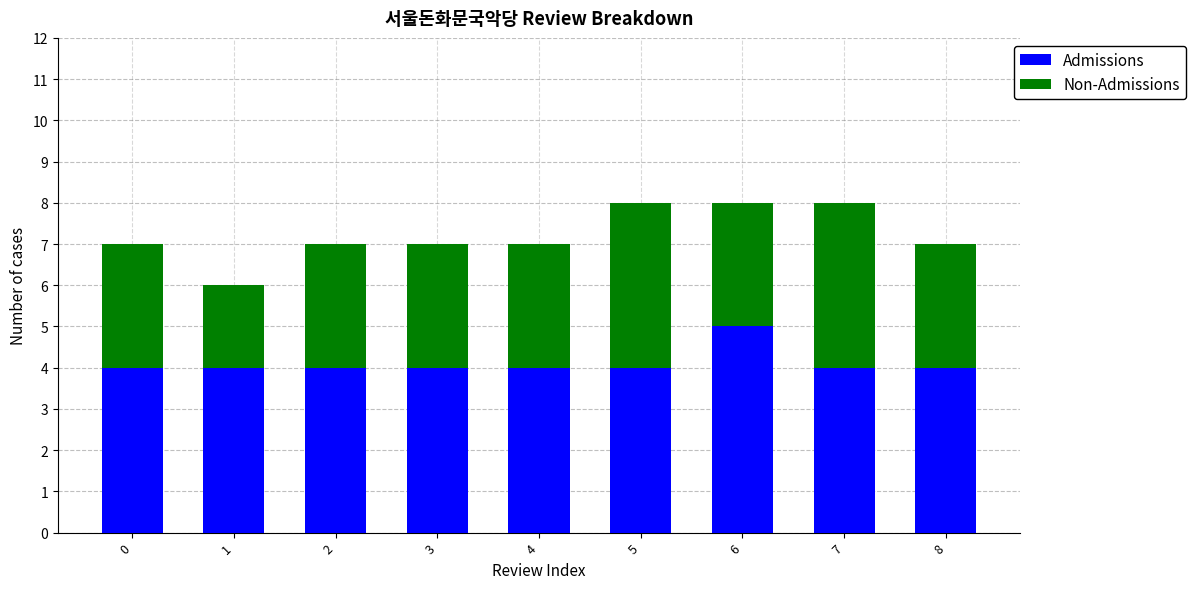

What is the sum of all Admissions values?

37